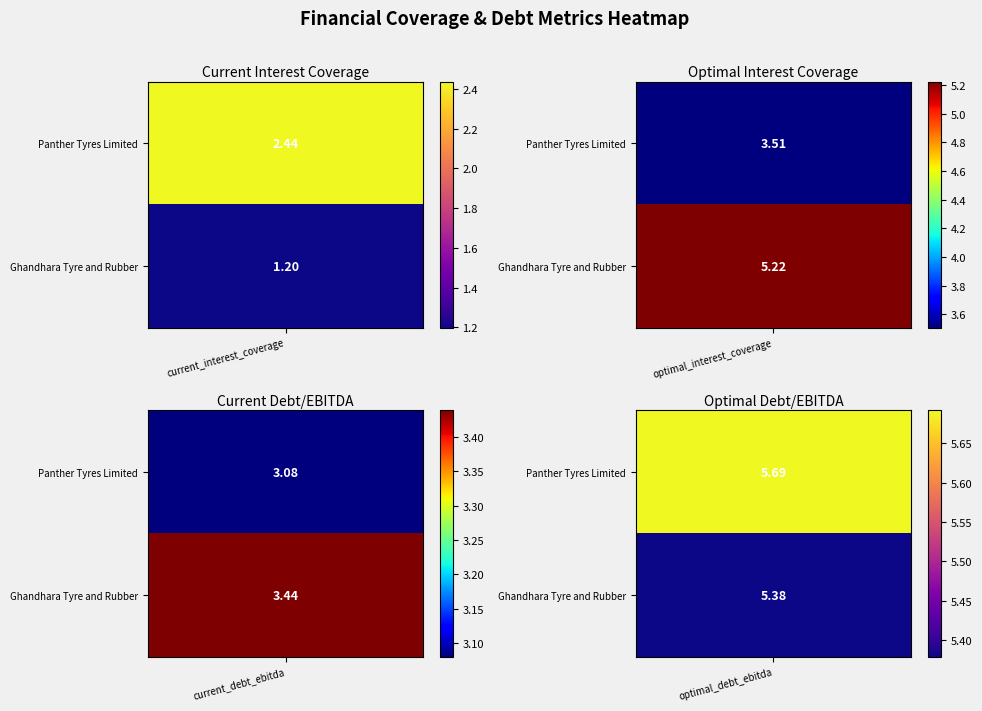

The current_debt_ebitda series shows 3.4 at 1. True or false?

True